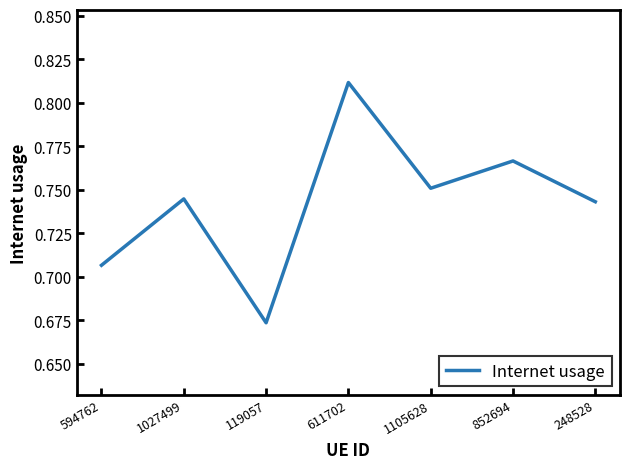

The value at 594762 is 0.2. True or false?

False